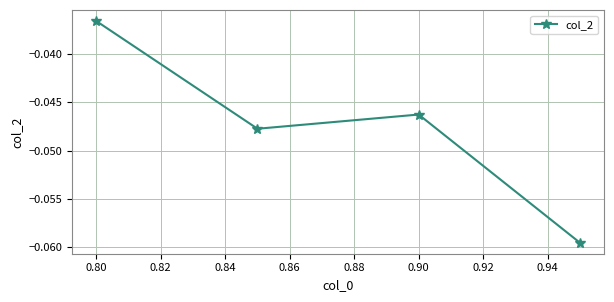

How many points are lower than both their immediate neighbors (excluding endpoints)?

1